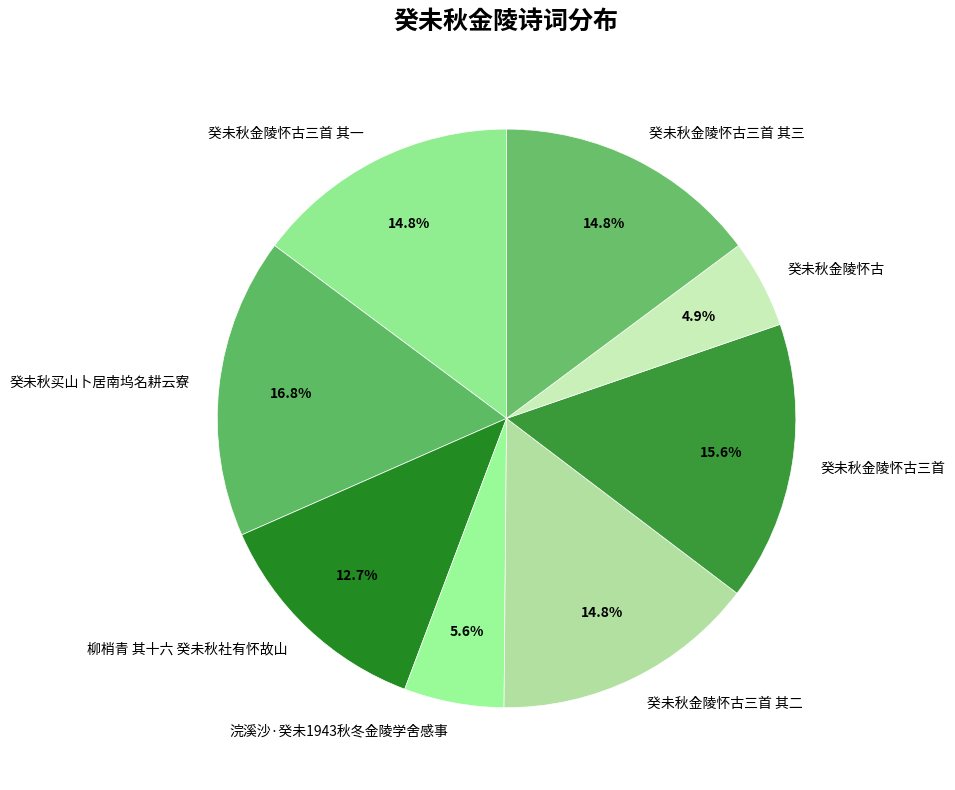

True or false: 癸未秋金陵怀古三首 其一 accounts for 15% of the total.

True